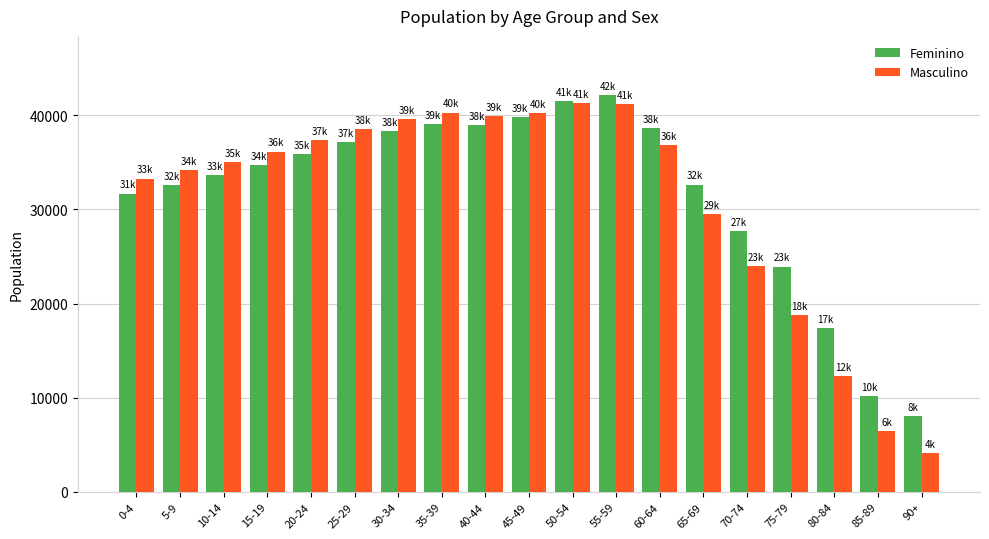

How many values in the Feminino series are below 34706?

9